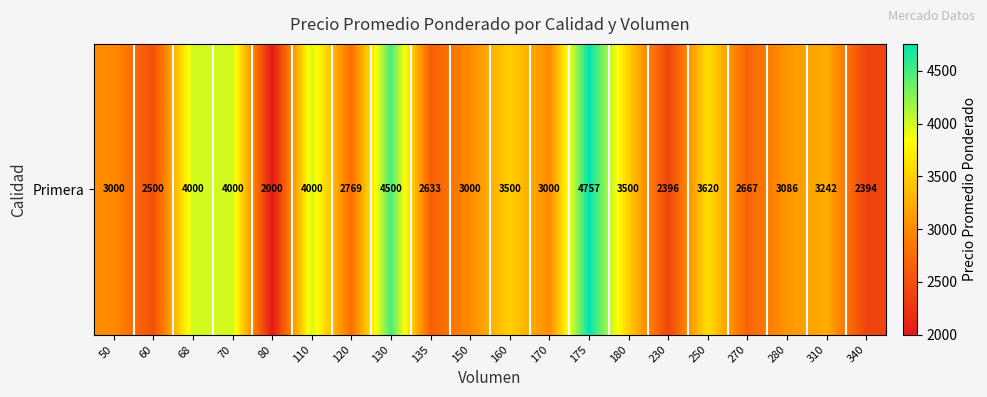

How many values exceed 3086?

9